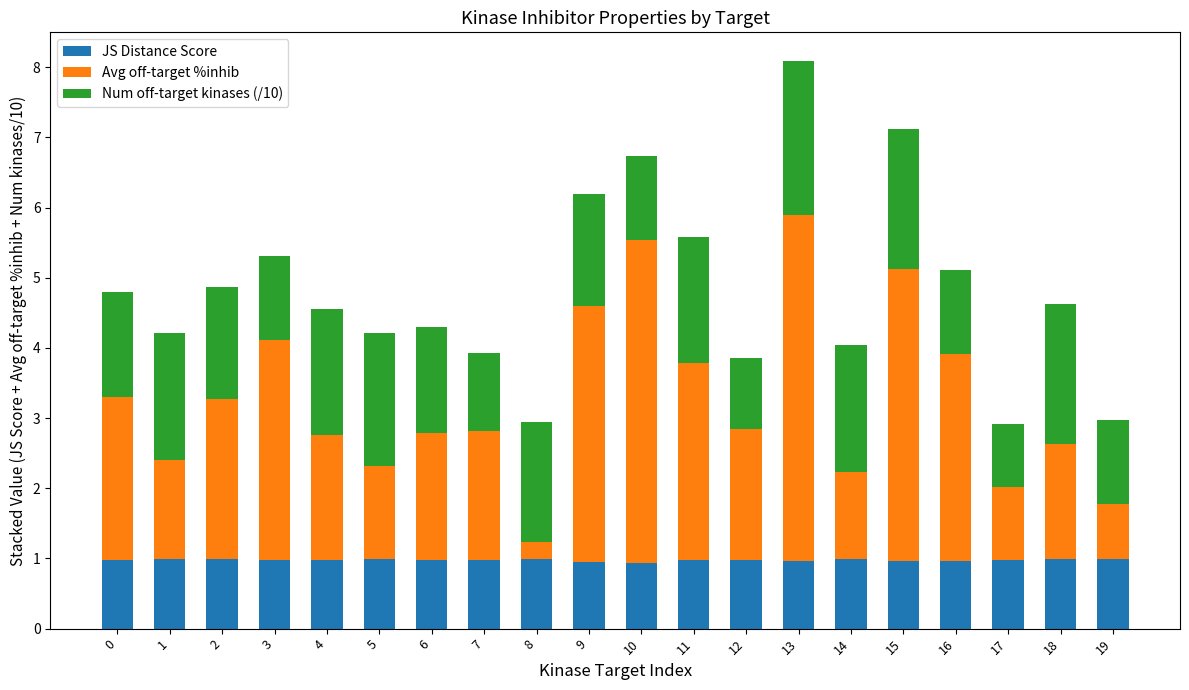

Are the bars horizontal?

No